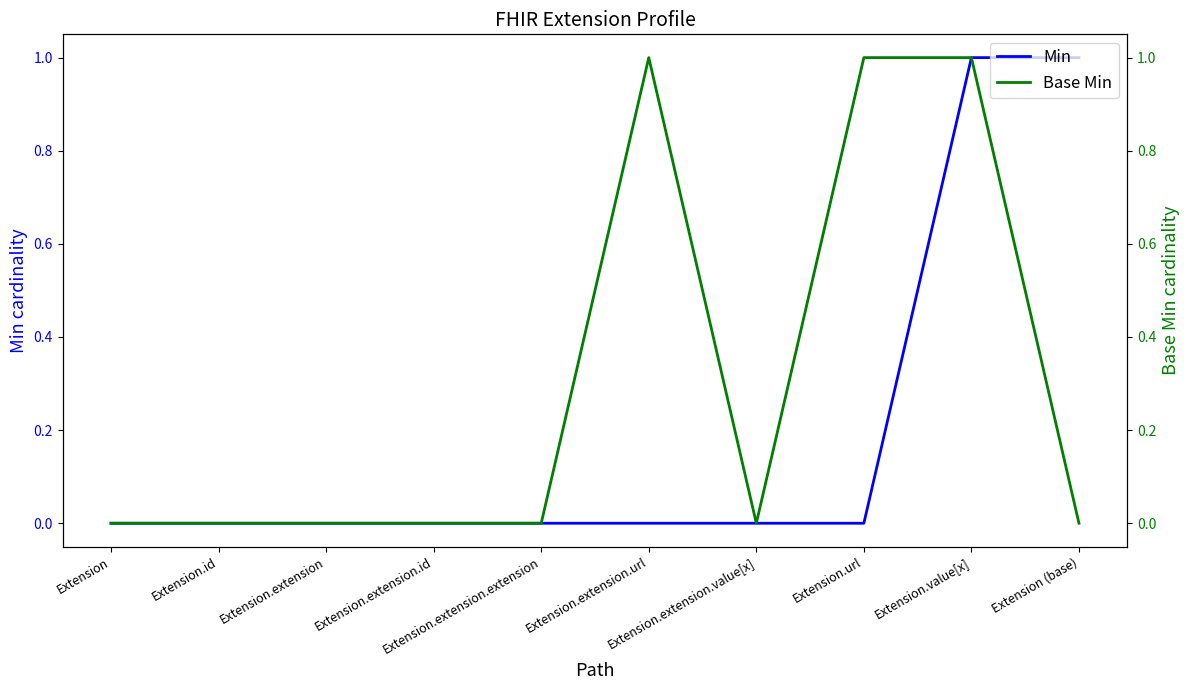

How many categories are shown in the chart?

10